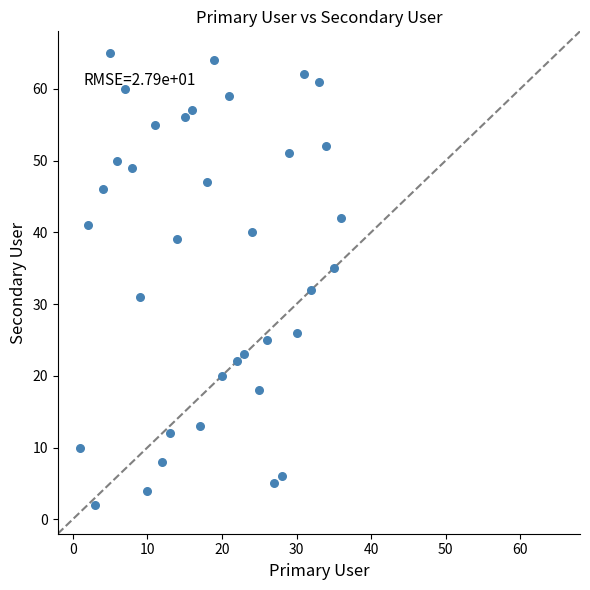

What is the range of X values (max minus min)?

35